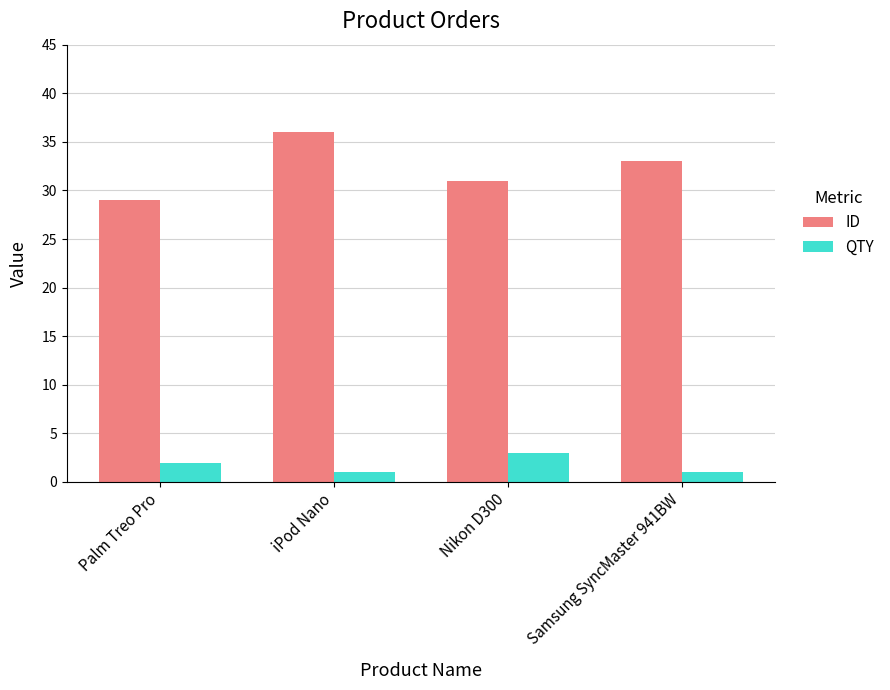

How many bars are there in each group?

2